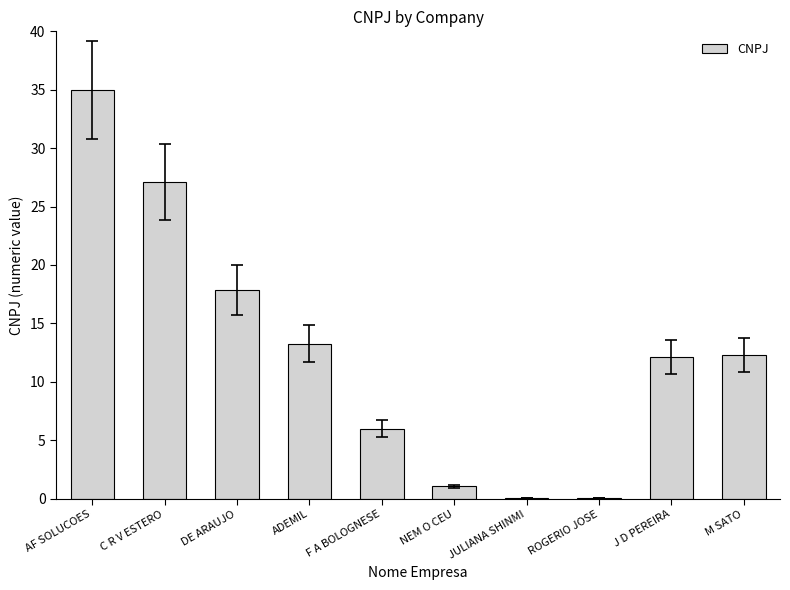

At which category does the chart reach its peak across all series?

AF SOLUCOES